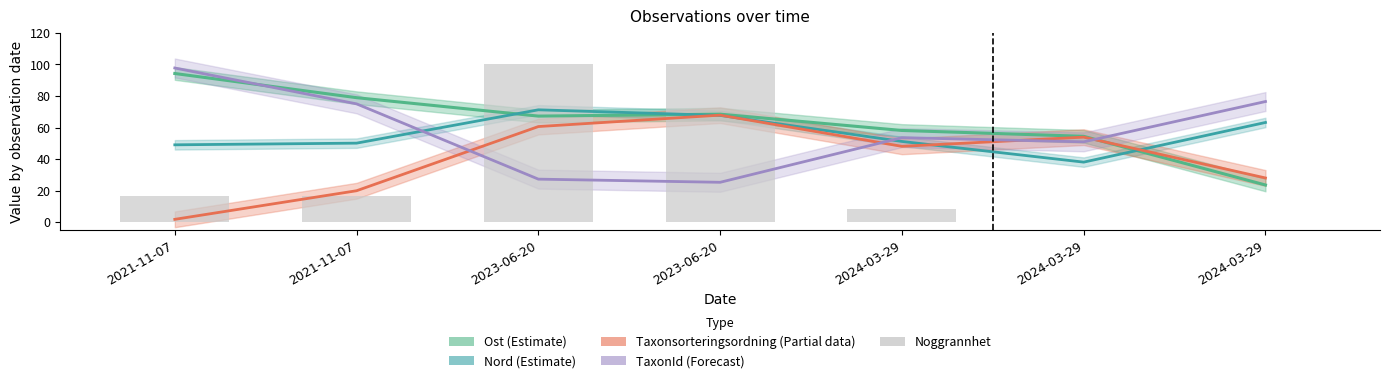

True or false: Taxonsorteringsordning (Partial) has a value of 40.8 at 2023-06-20.

False